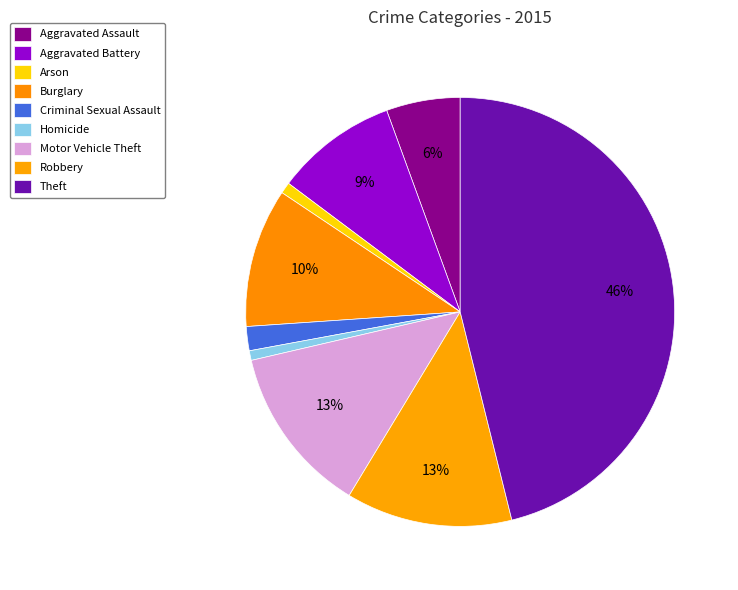

Which has a higher value, Criminal Sexual Assault or Motor Vehicle Theft?

Motor Vehicle Theft